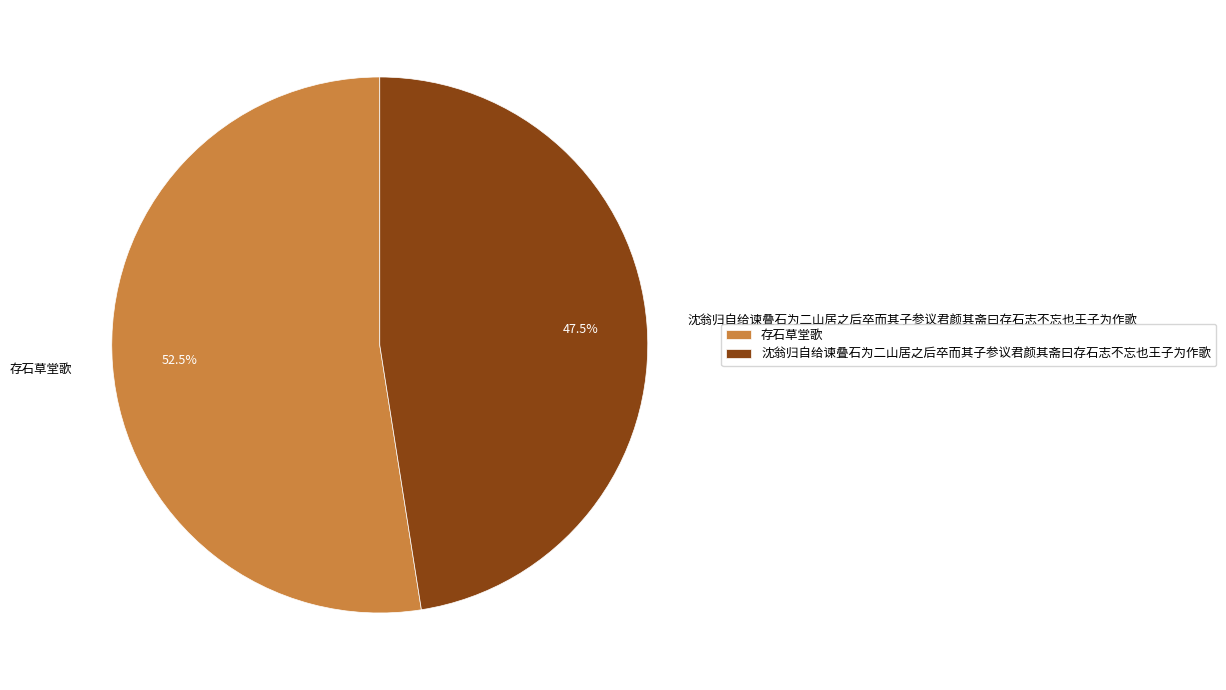

What percentage do 沈翁归自给谏叠石为二山居之后卒而其子参议君颜其斋曰存石志不忘也王子为作歌 and 存石草堂歌 together represent?

100.0%